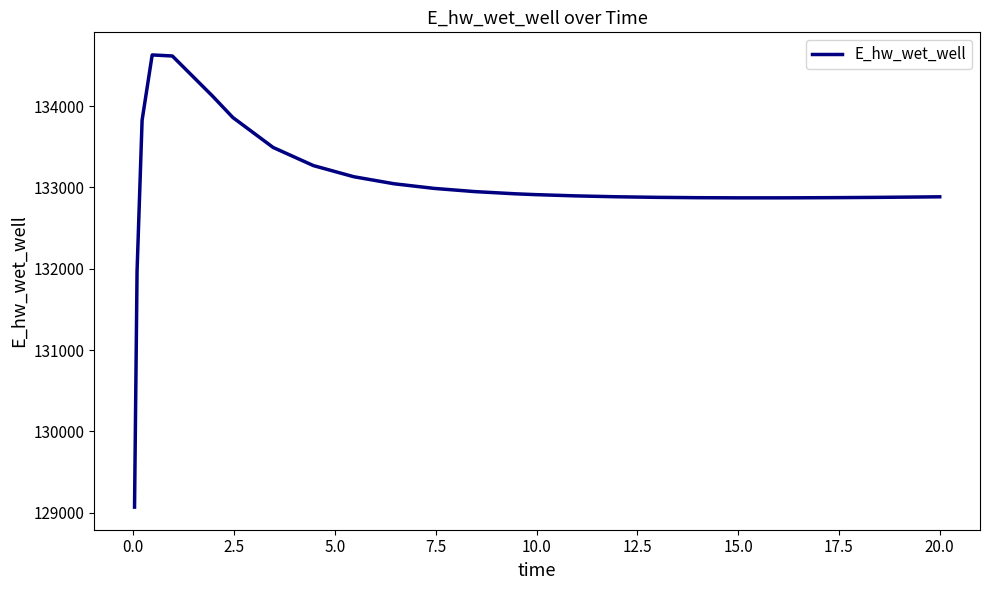

What is the difference between the maximum and minimum values?

5557.6